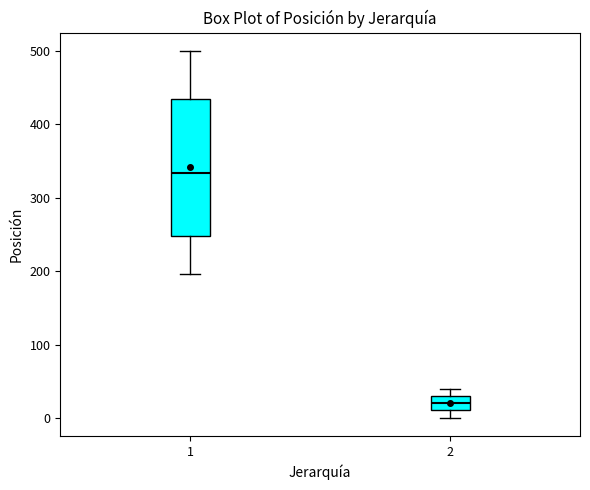

Which box is the tallest, from its lower edge to its upper edge?

1